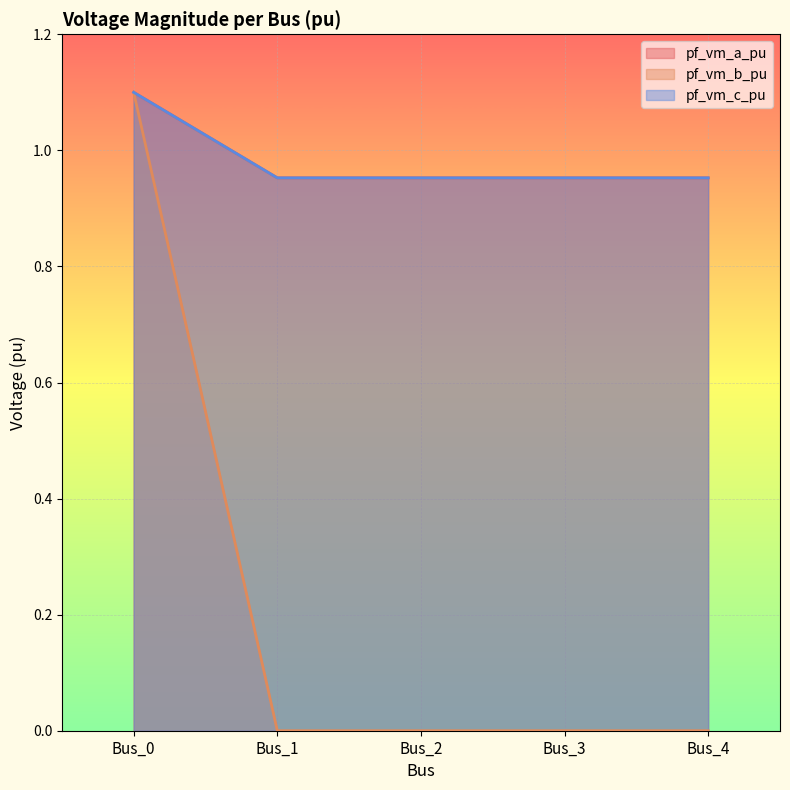

How many lines are shown in the chart?

3